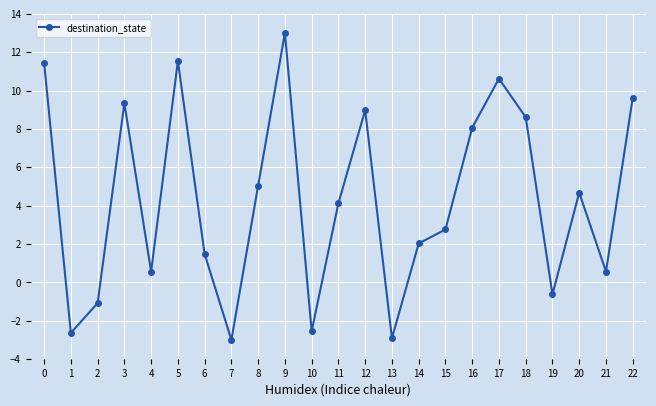

How many negative values are there?

6